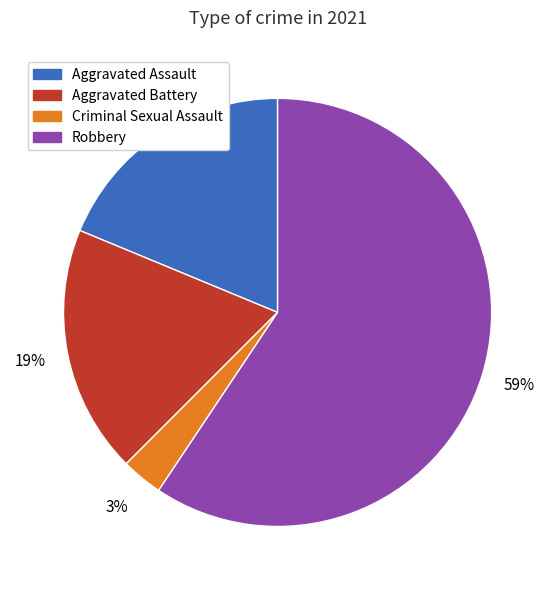

To the nearest percent, what is the average slice percentage?

25%